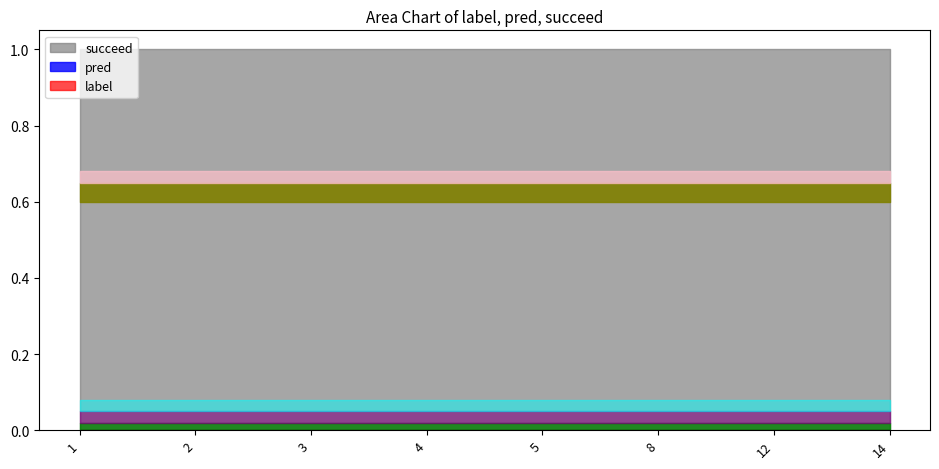

True or false: succeed and label intersect in this chart.

False